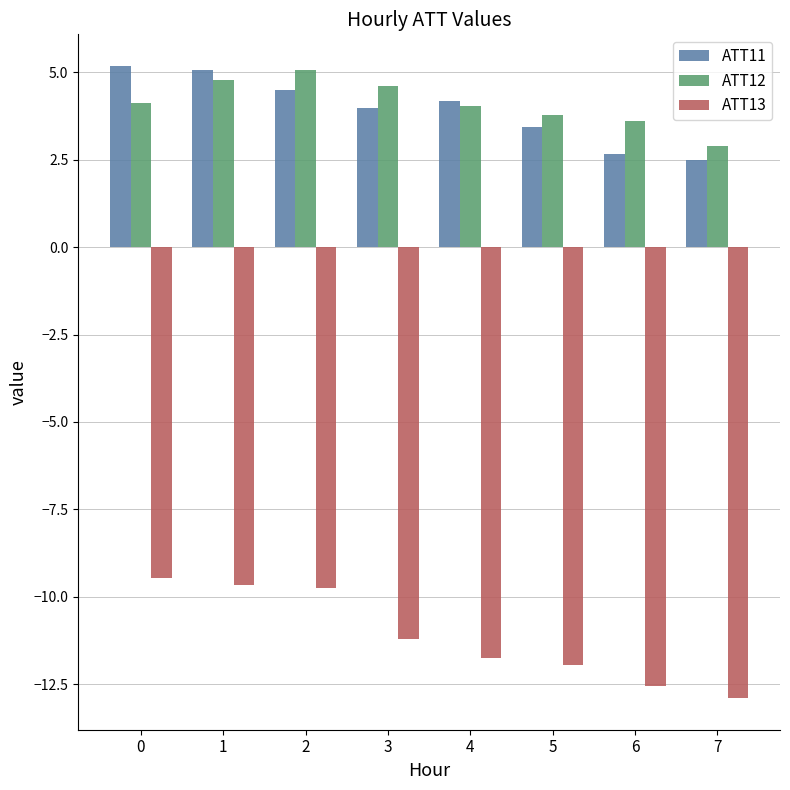

How many series are shown in this chart?

3